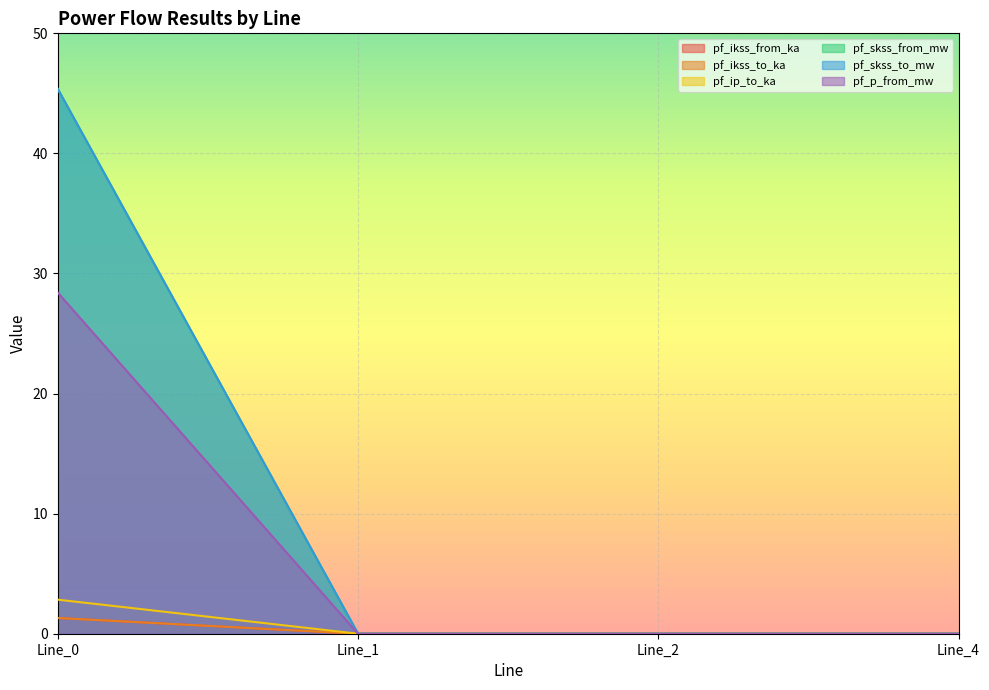

How many series are shown in this chart?

6